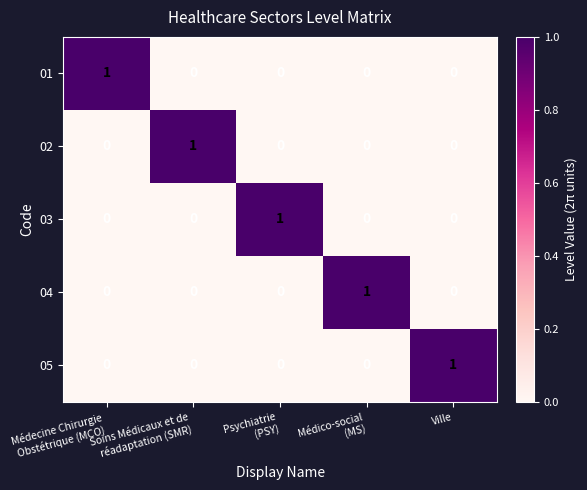

The 03 series shows 0 at Ville. True or false?

True